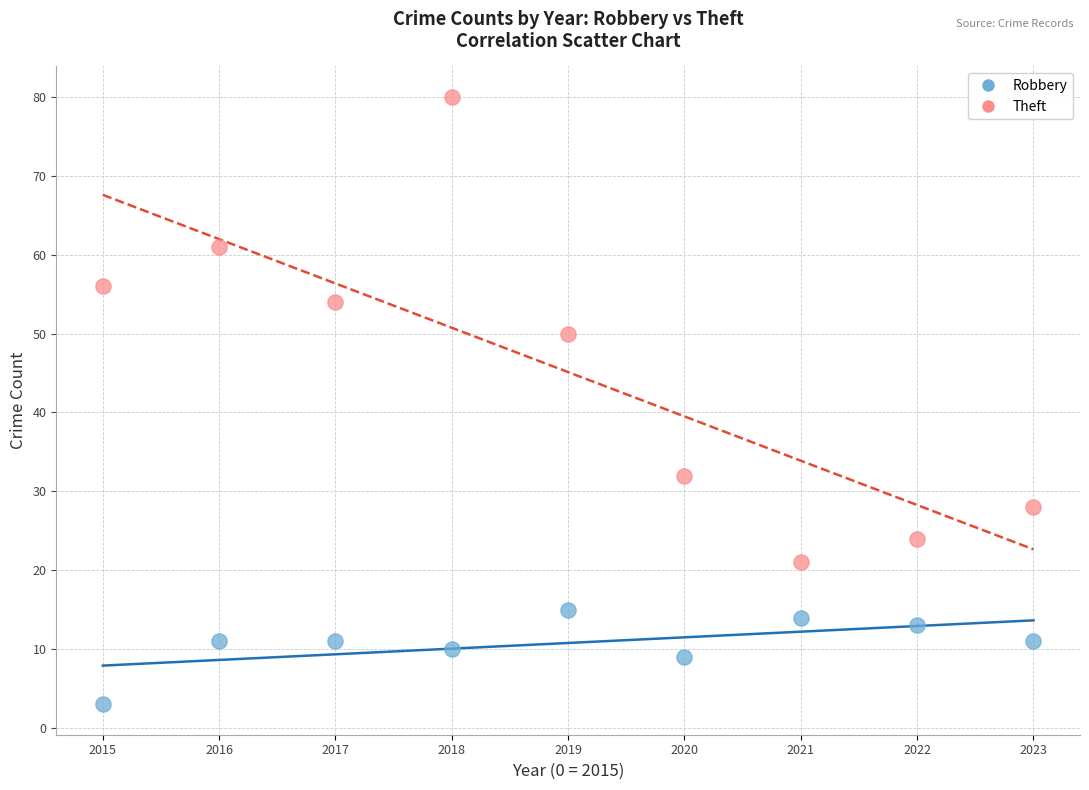

Which series has the largest Y range (max minus min)?

Theft